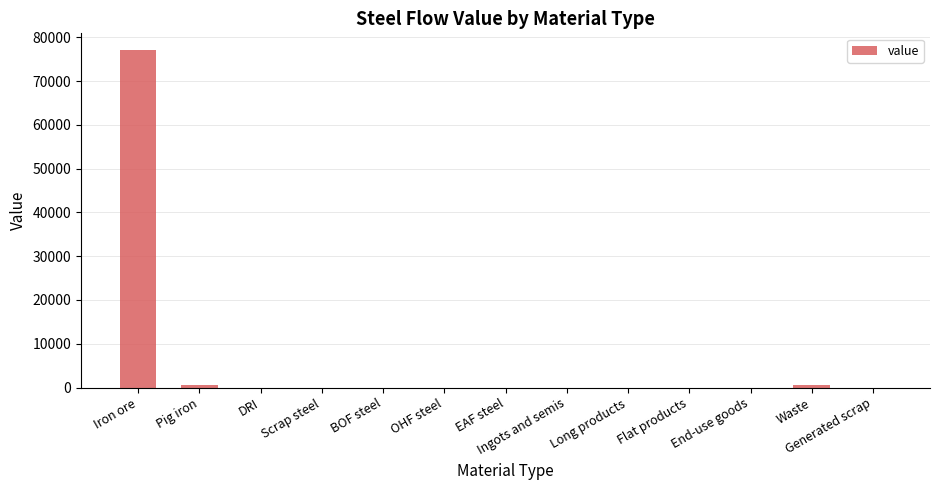

The value at Ingots and semis is 0.0. True or false?

True